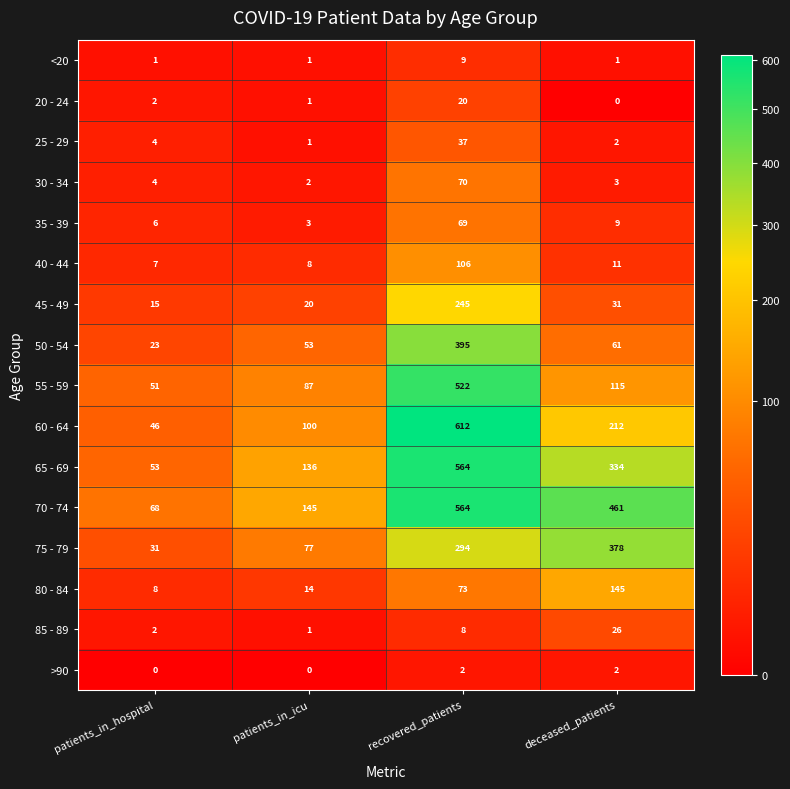

What is the difference between the 40 - 44 values at recovered_patients and deceased_patients?

95